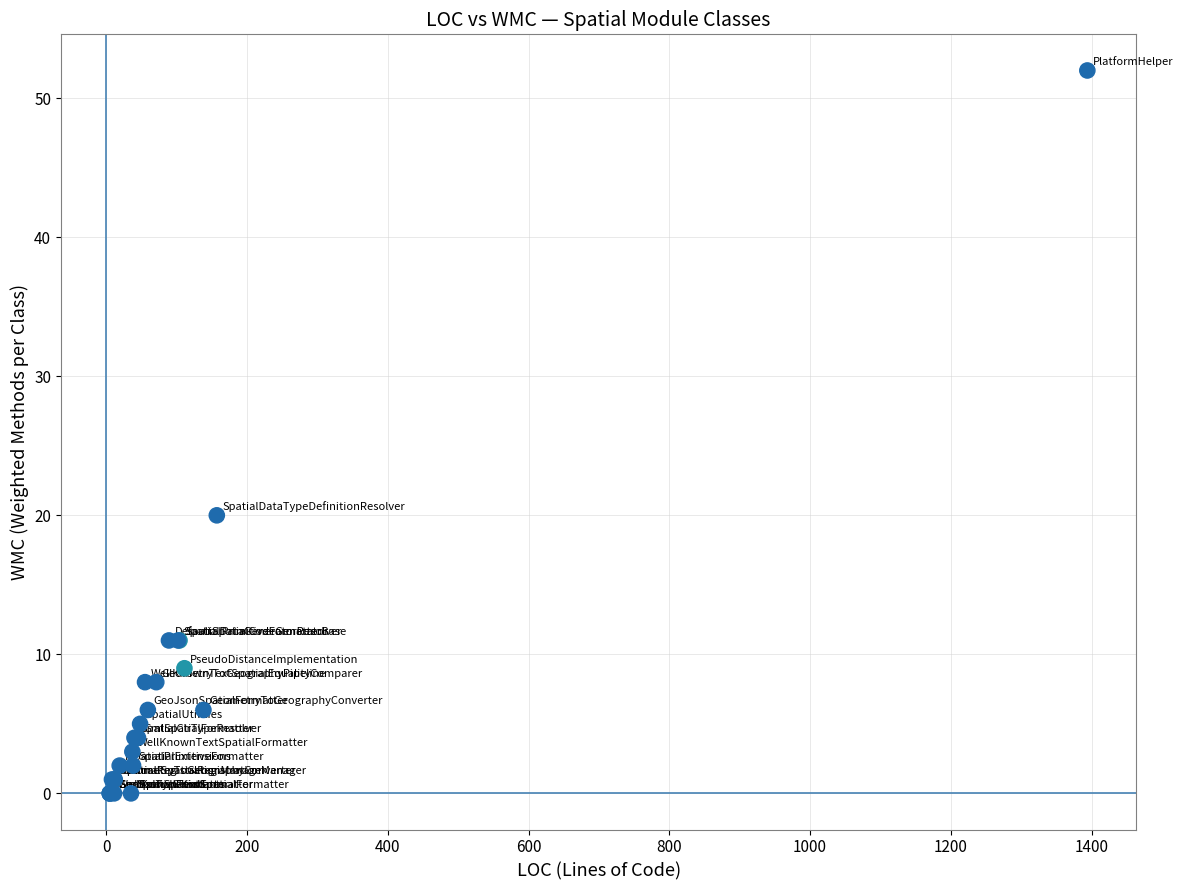

What Y value in the scatter plot is closest to 26?

20